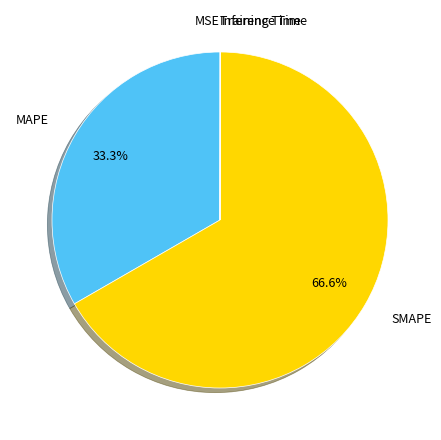

What is the ratio of the value at SMAPE to the value at MAPE?

2.0